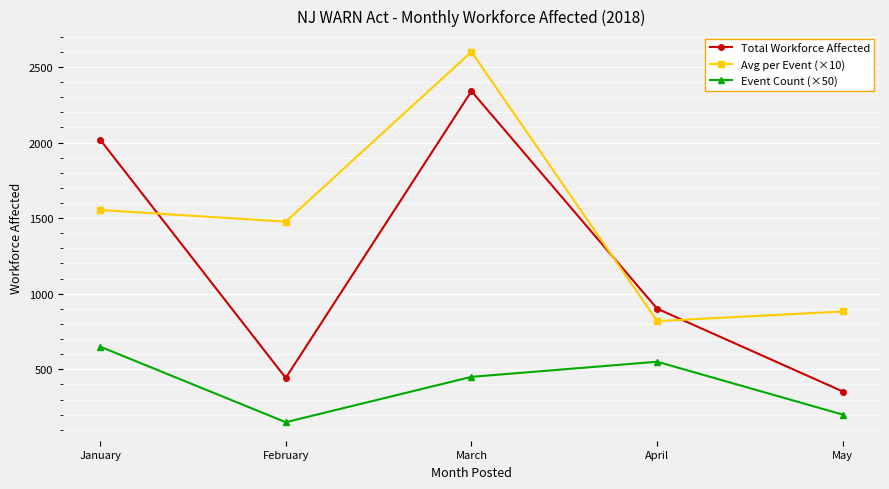

The Total Workforce Affected series shows 134.8 at May. True or false?

False